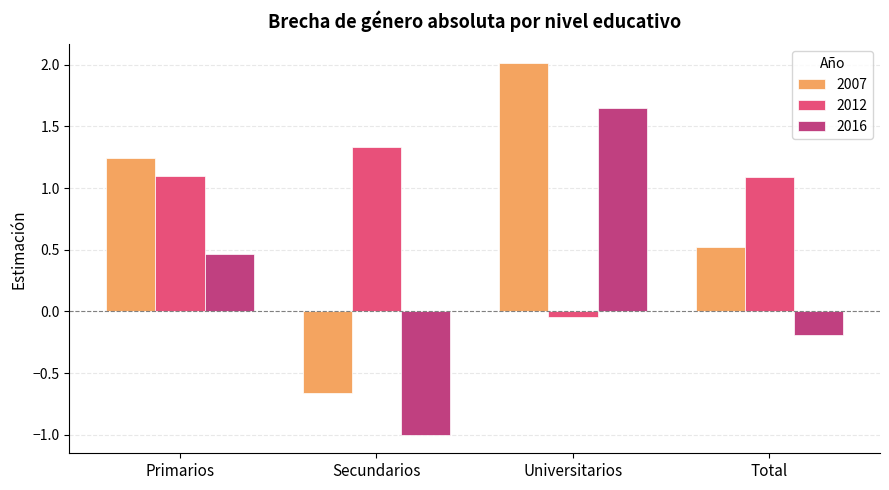

At which category does the chart reach its minimum across all series?

Secundarios